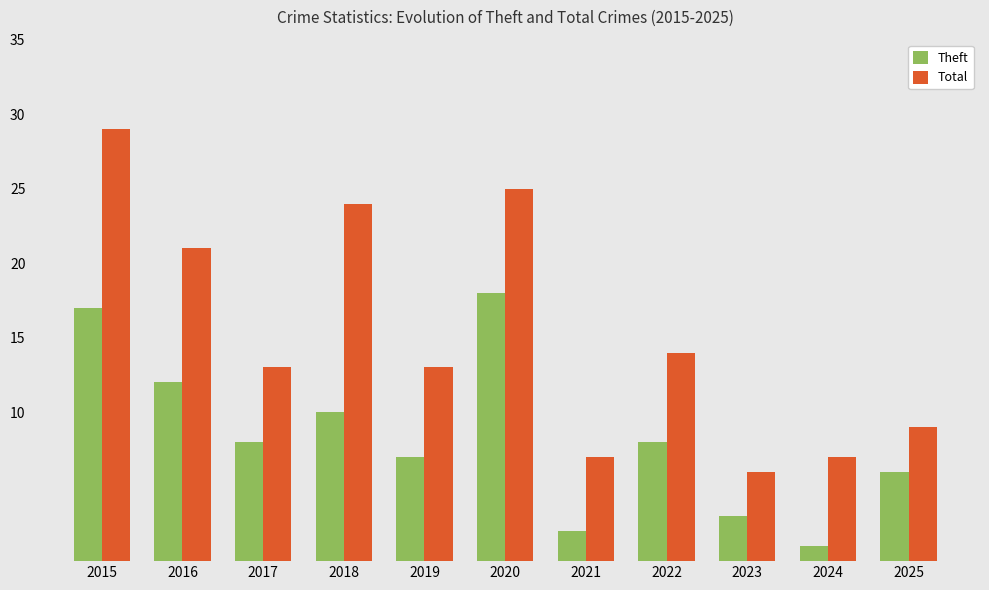

Is it true that Total equals 14 at 2020?

False